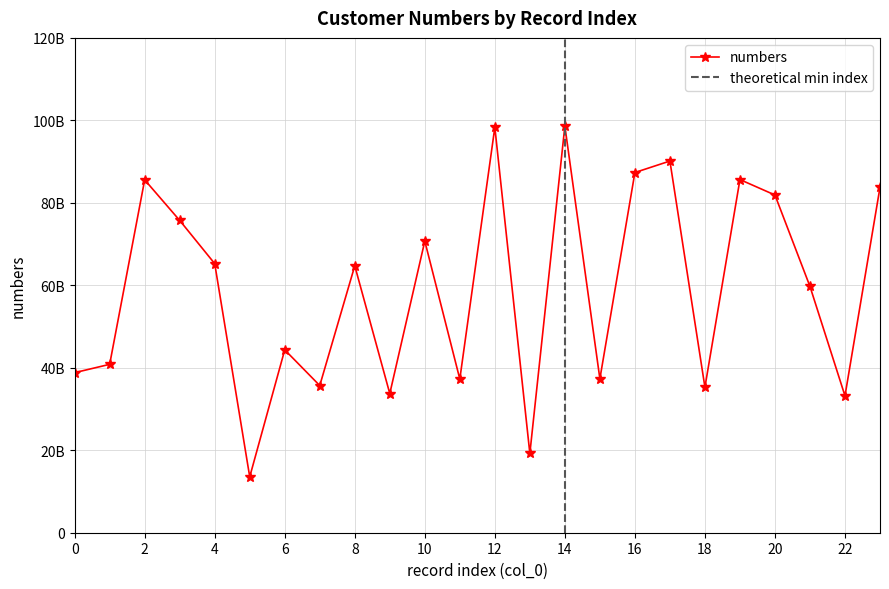

What is the maximum value shown in the chart?

98618659069